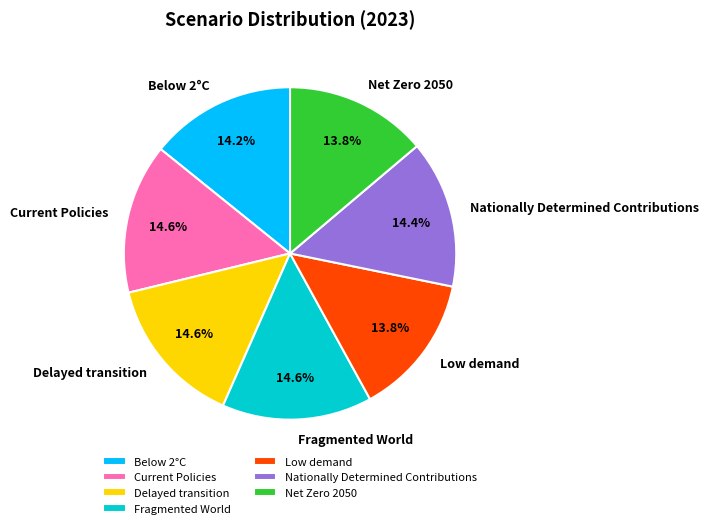

What percentage is the Nationally Determined Contributions slice, to the nearest percent?

14%